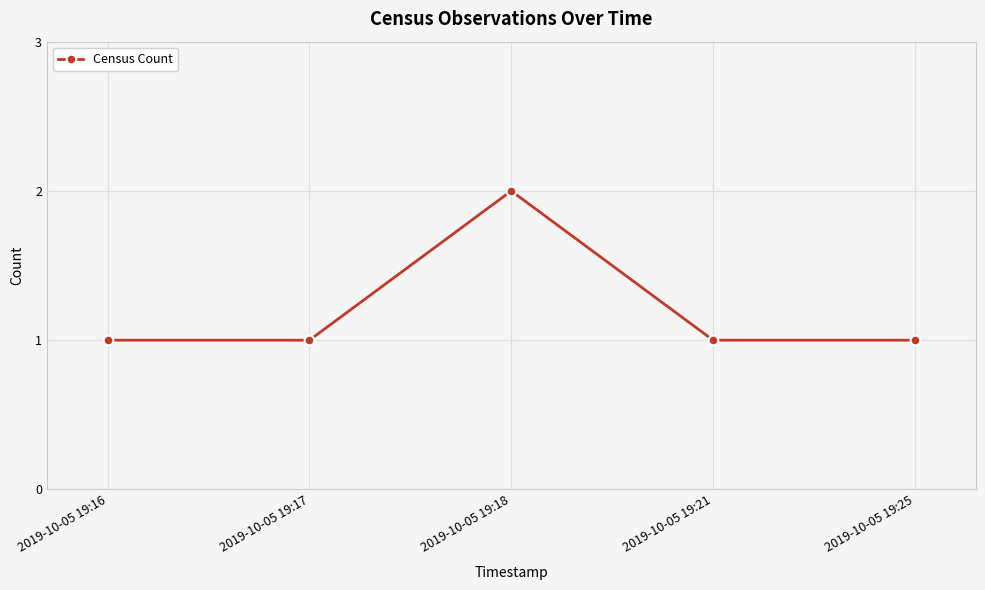

What is the sum of the values at 2019-10-05 19:16 and 2019-10-05 19:21?

2